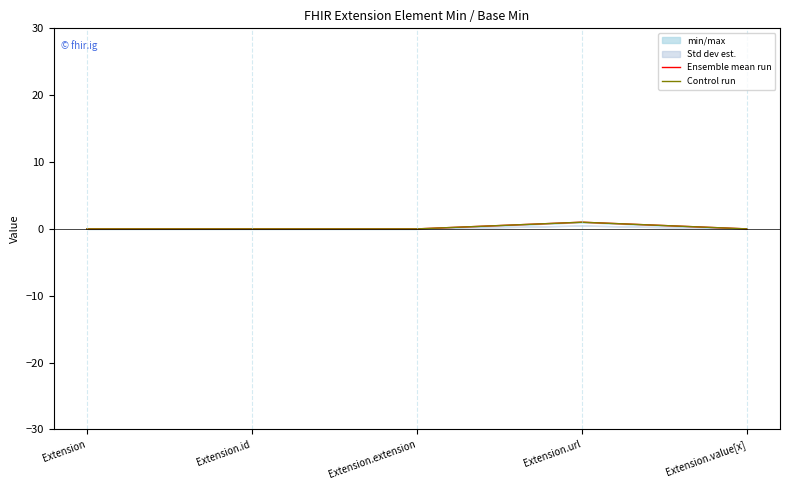

How many Ensemble mean run values are between 0 and 1?

5